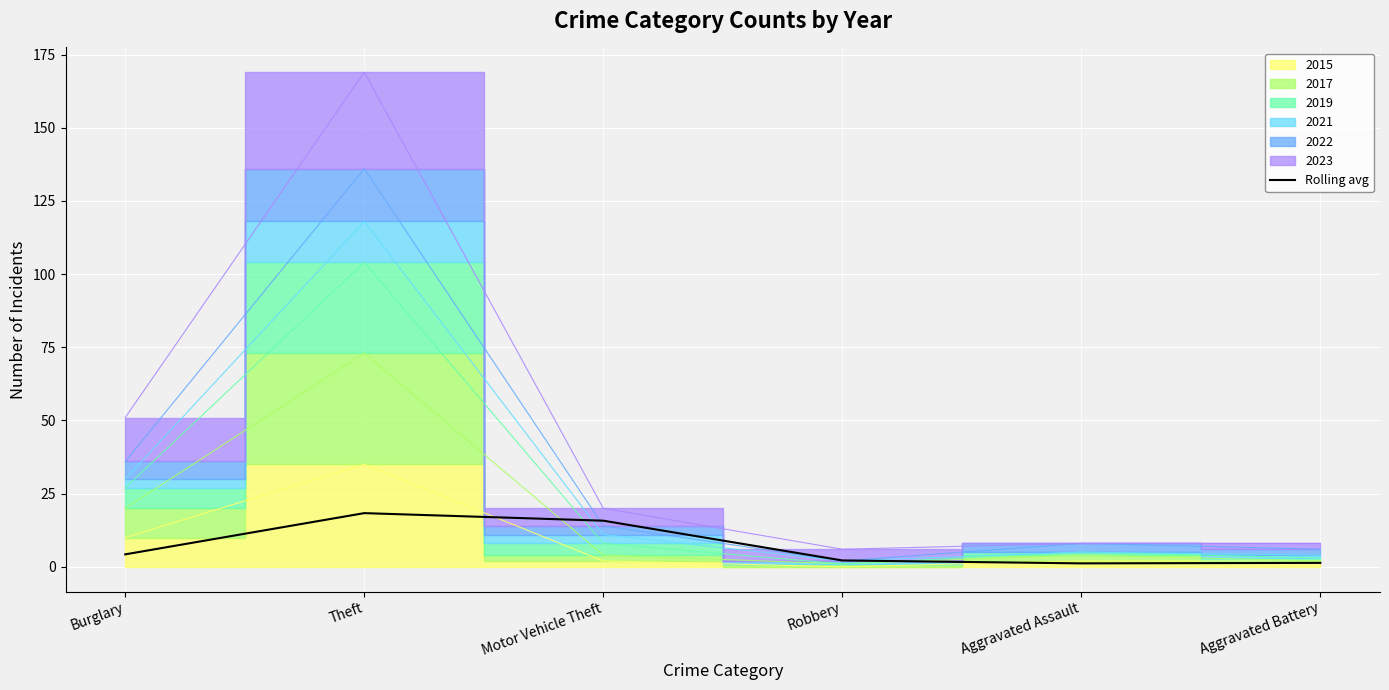

What is the value of the 4th point from the left?

2.2